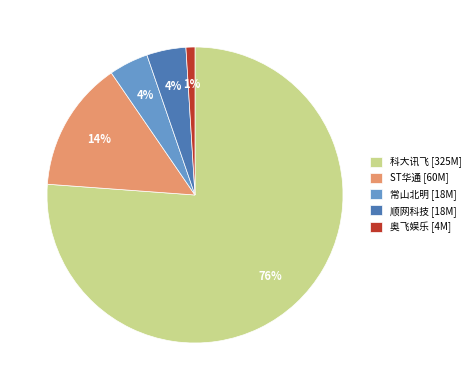

Is the sum of 常山北明 [18M] and 奥飞娱乐 [4M] greater than half?

No